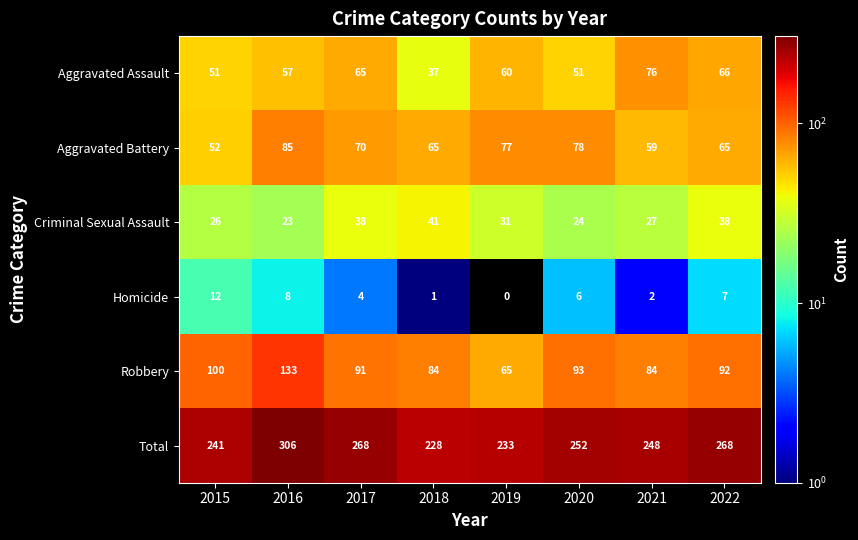

Which series has the largest range (max minus min)?

Total